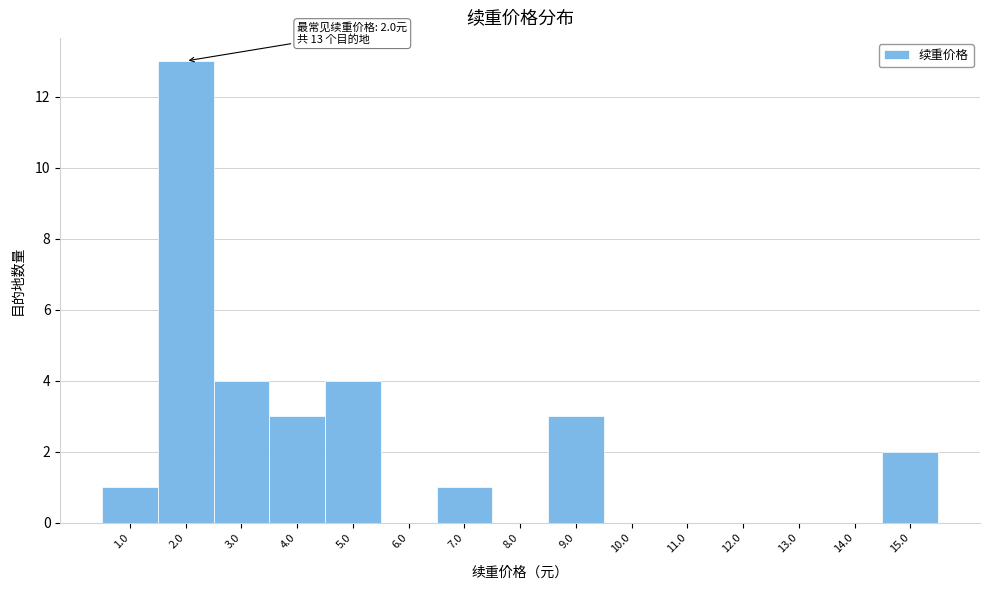

Which range on the x-axis has the tallest bar?

1.5 to 2.5